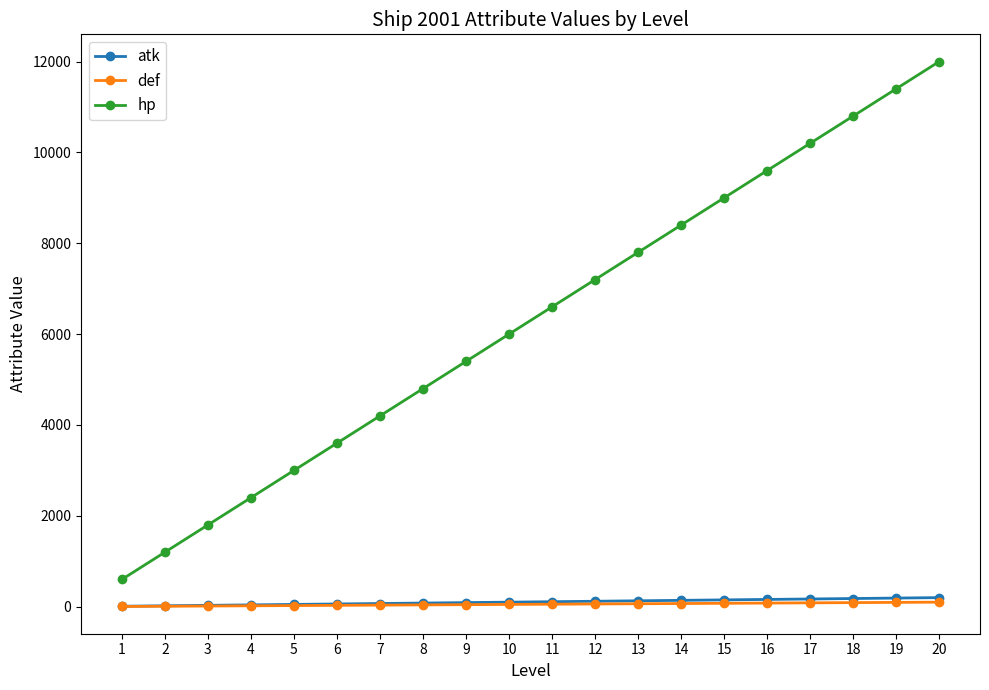

True or false: def and atk cross at least once.

False